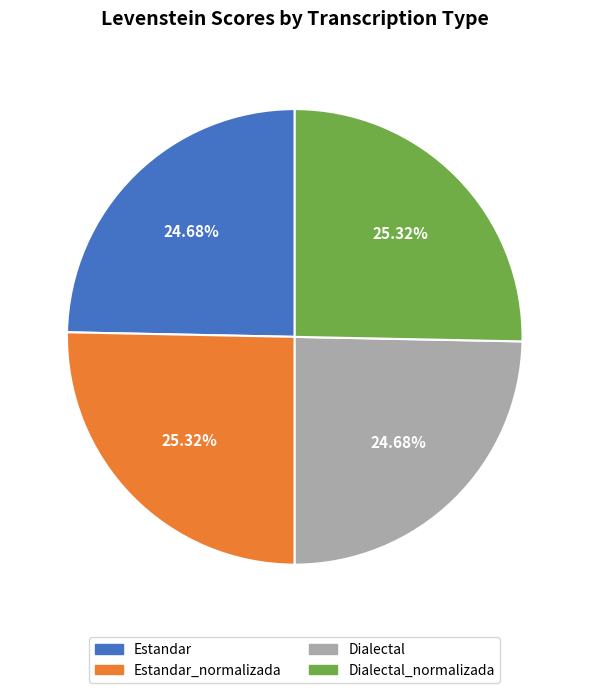

How many segments does this pie chart have?

4